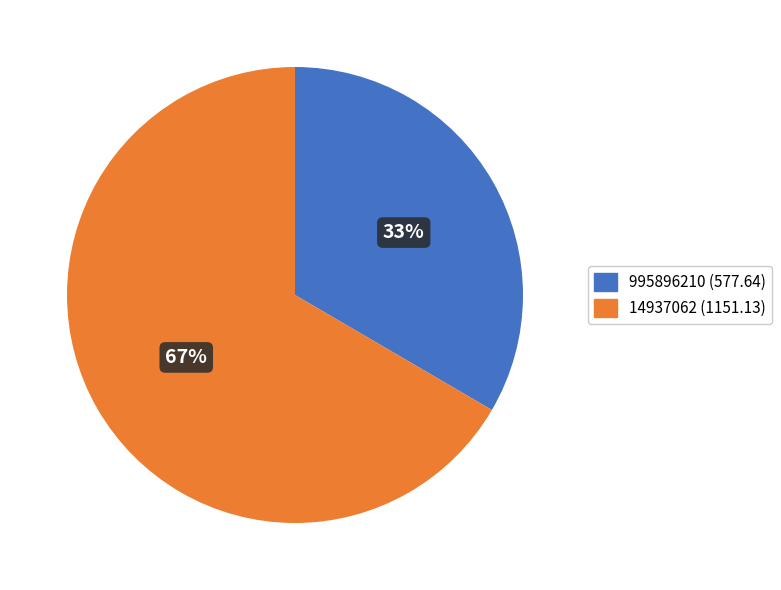

Which category has the smallest portion of the pie?

995896210